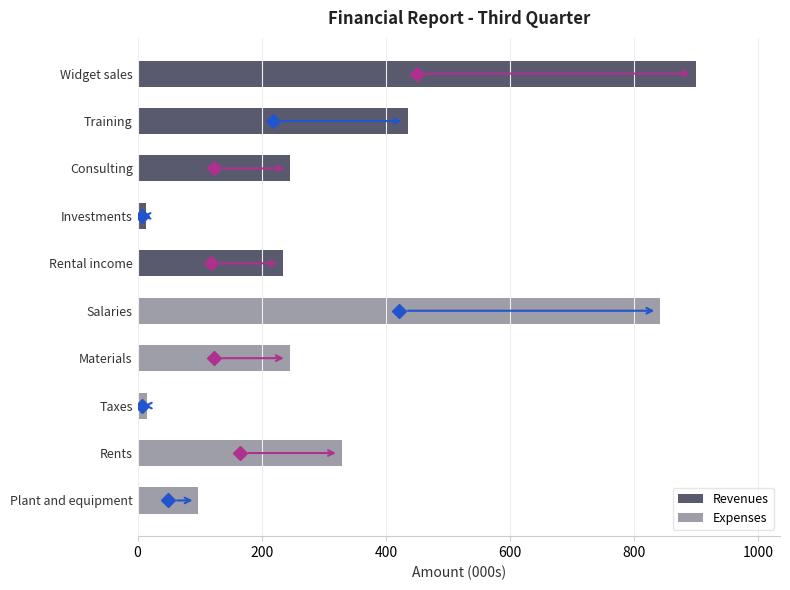

At which label is the value closest to 456?

Training